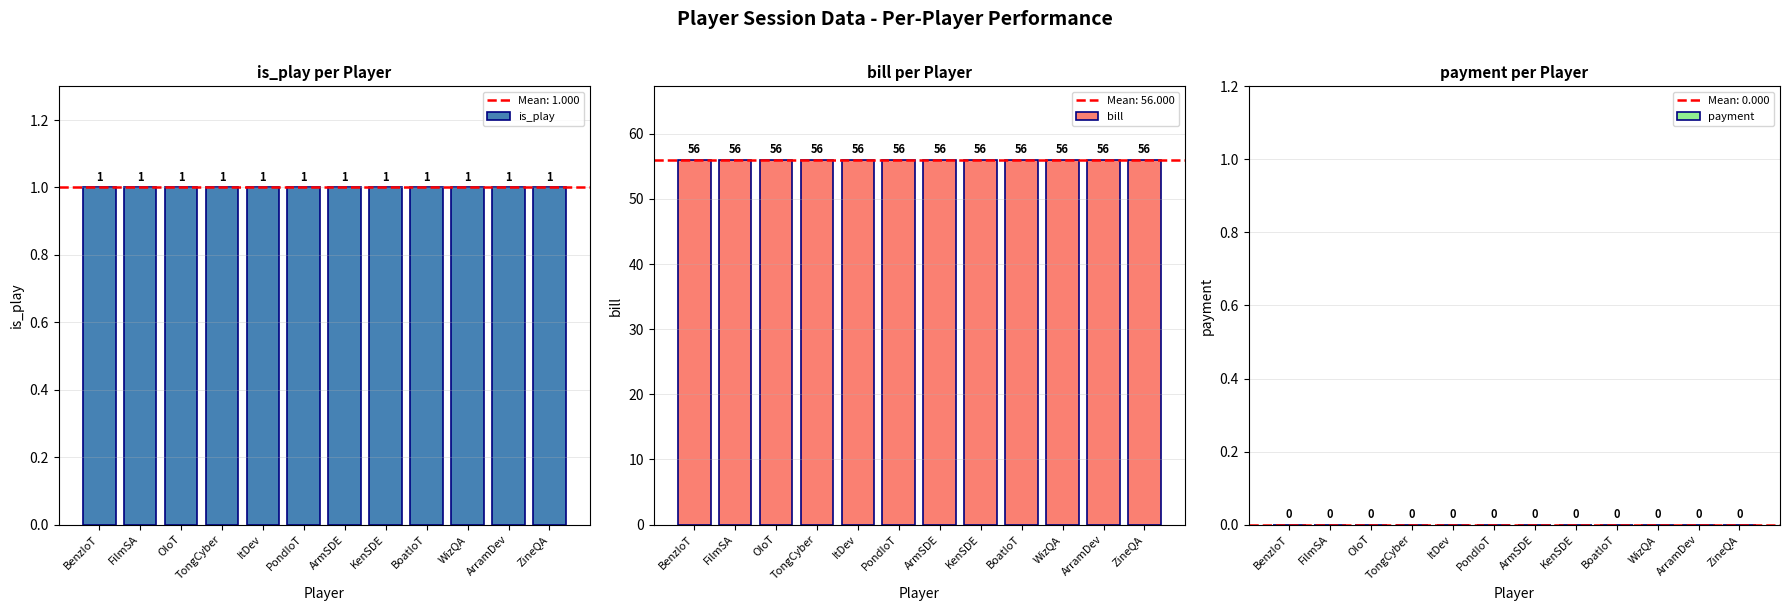

Between ItDev and KenSDE, which is larger?

ItDev